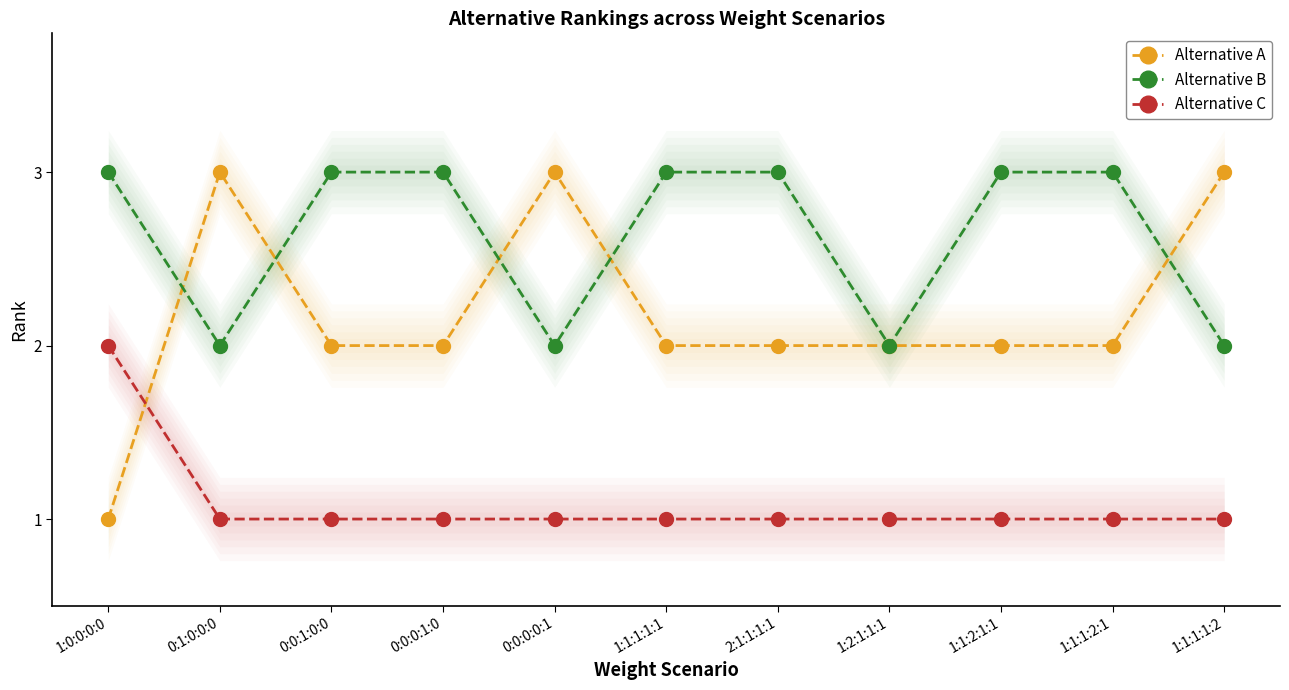

What is the difference between the highest and lowest values at 0:0:1:0:0?

2